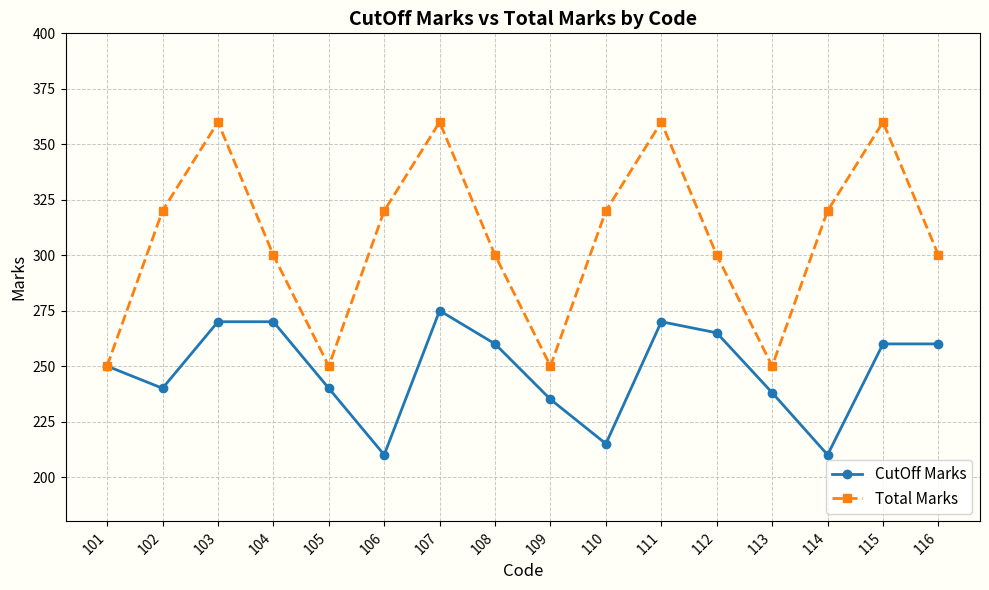

What is the smallest value displayed?

210